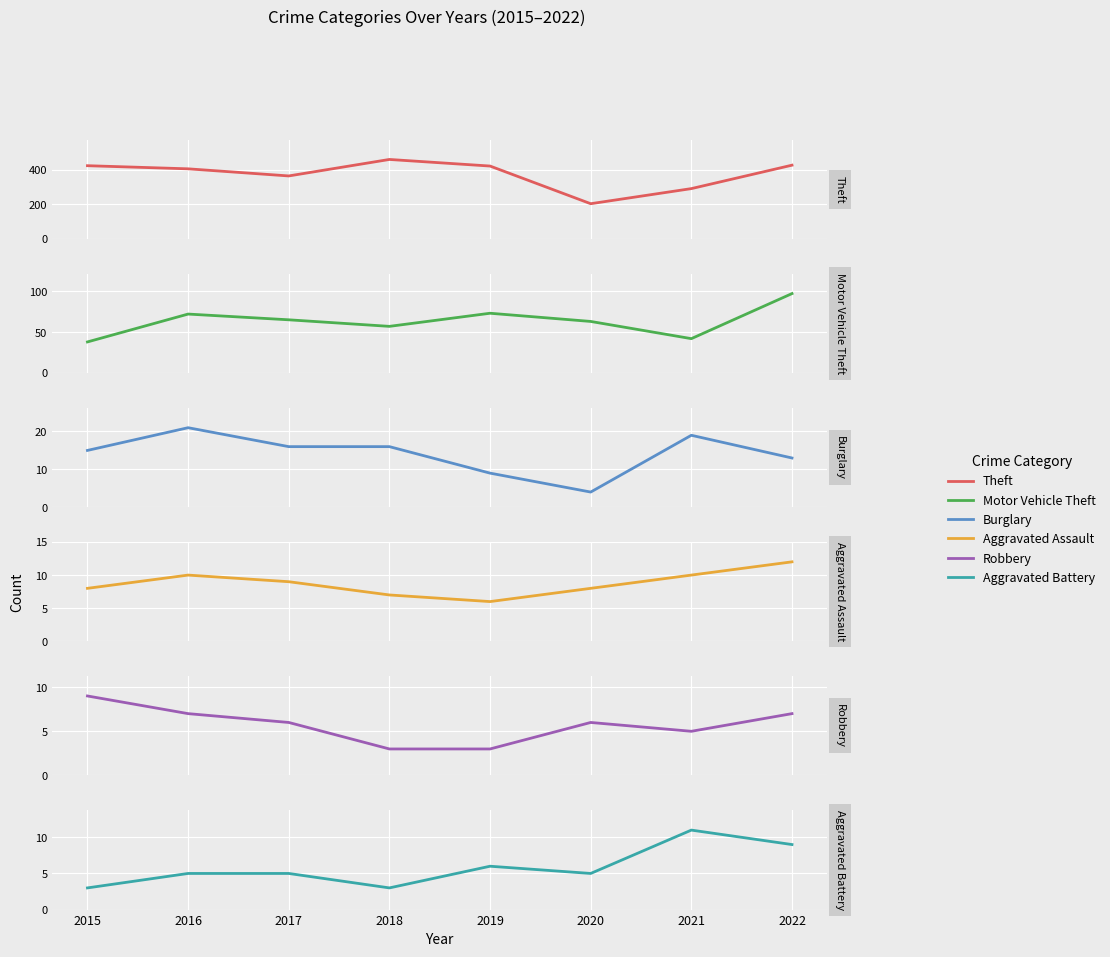

True or false: Aggravated Assault and Motor Vehicle Theft cross at least once.

False